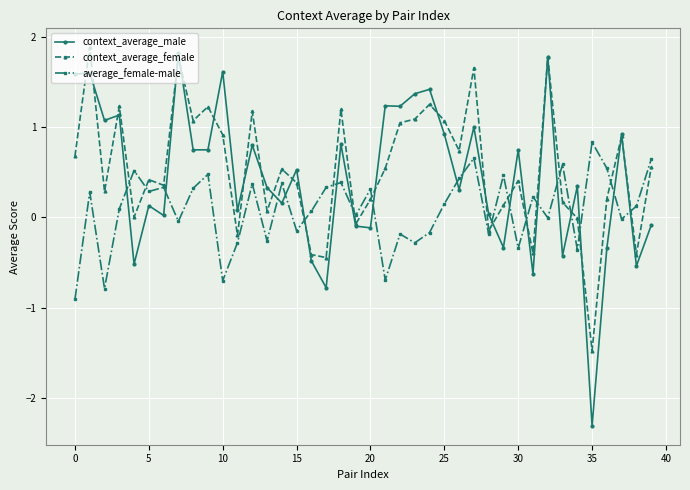

How many data points in context_average_male are less than 0?

12